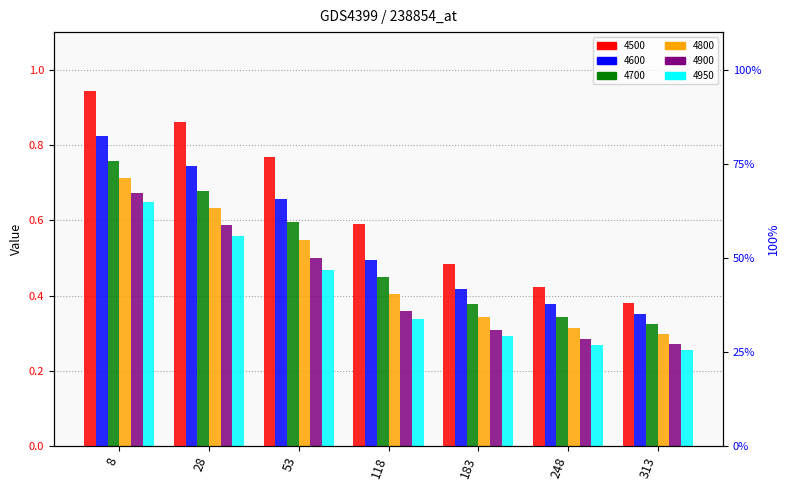

Reading left to right, extract all data points from this chart.

4500: 8=0.9	28=0.9	53=0.8	118=0.6	183=0.5	248=0.4	313=0.4
4600: 8=0.8	28=0.7	53=0.7	118=0.5	183=0.4	248=0.4	313=0.4
4700: 8=0.8	28=0.7	53=0.6	118=0.4	183=0.4	248=0.3	313=0.3
4800: 8=0.7	28=0.6	53=0.5	118=0.4	183=0.3	248=0.3	313=0.3
4900: 8=0.7	28=0.6	53=0.5	118=0.4	183=0.3	248=0.3	313=0.3
4950: 8=0.6	28=0.6	53=0.5	118=0.3	183=0.3	248=0.3	313=0.3